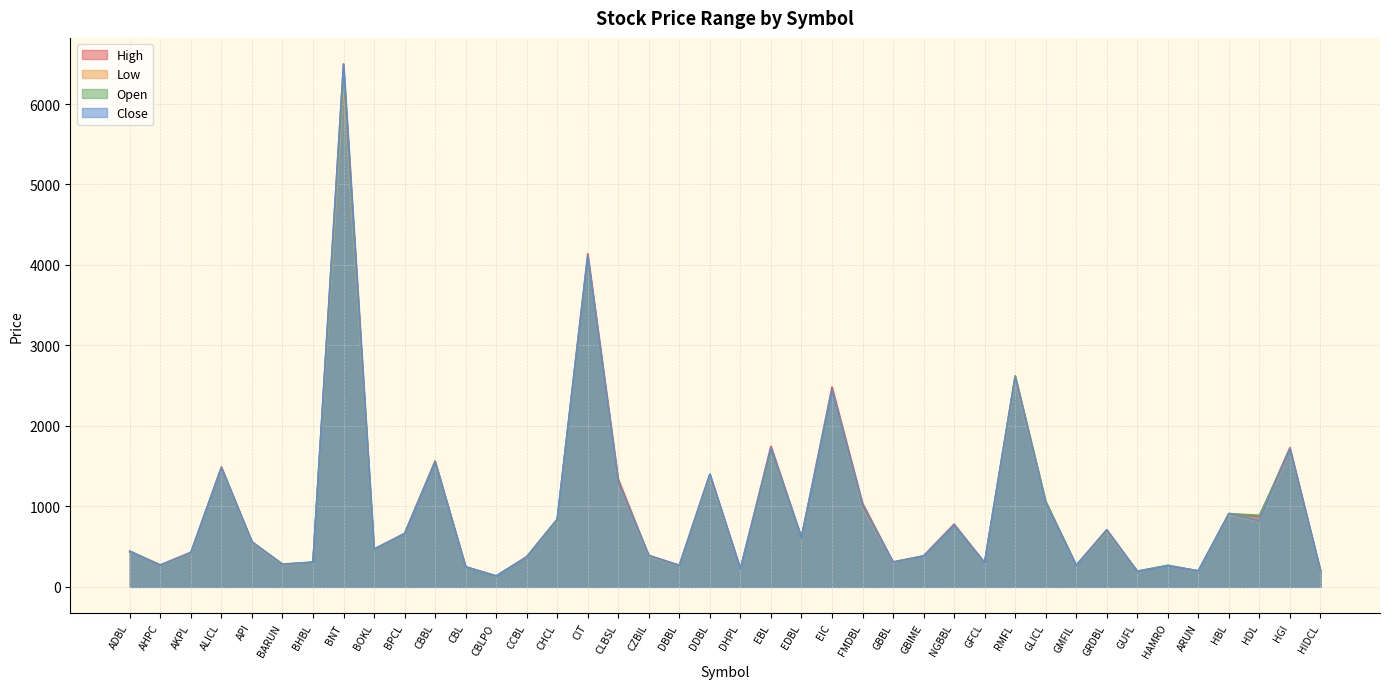

At which label is High closest to 3316?

RMFL